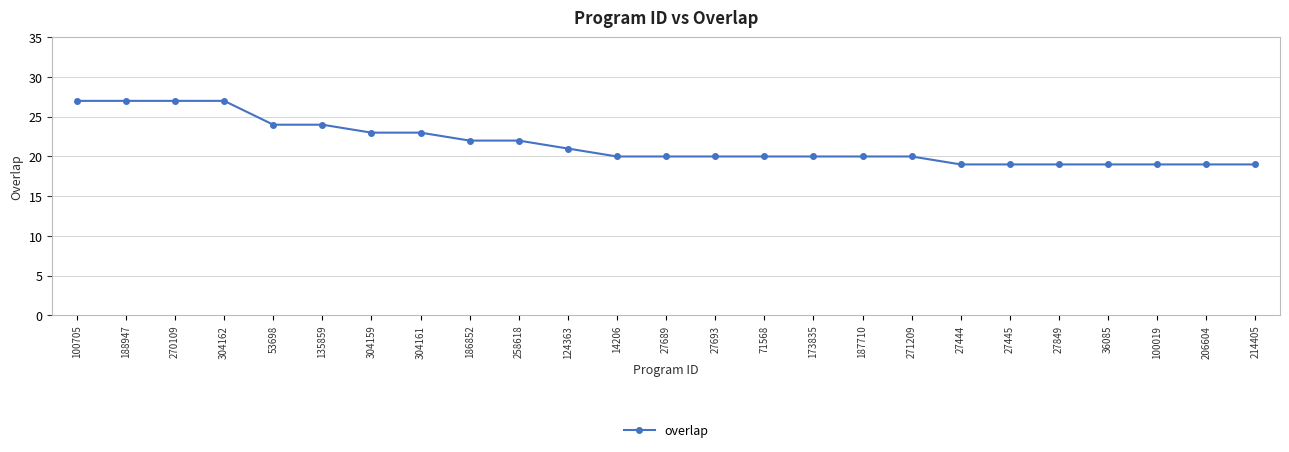

How many series are shown in this chart?

1